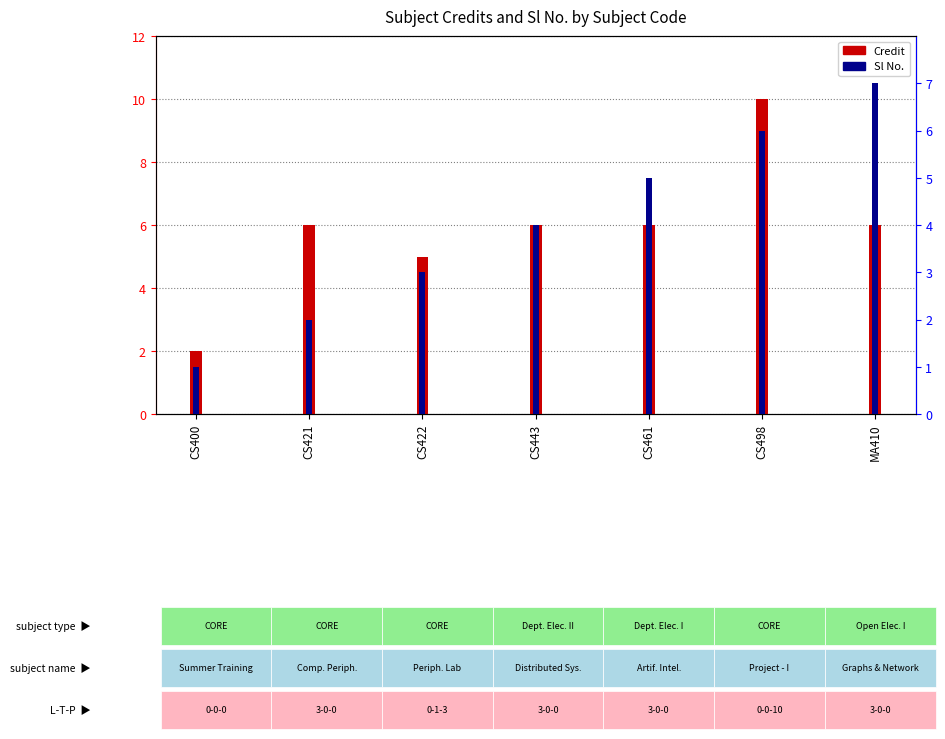

Reading right to left, list all the values displayed in this chart.

Credit: 6	10	6	6	5	6	2
Sl No.: 7	6	5	4	3	2	1